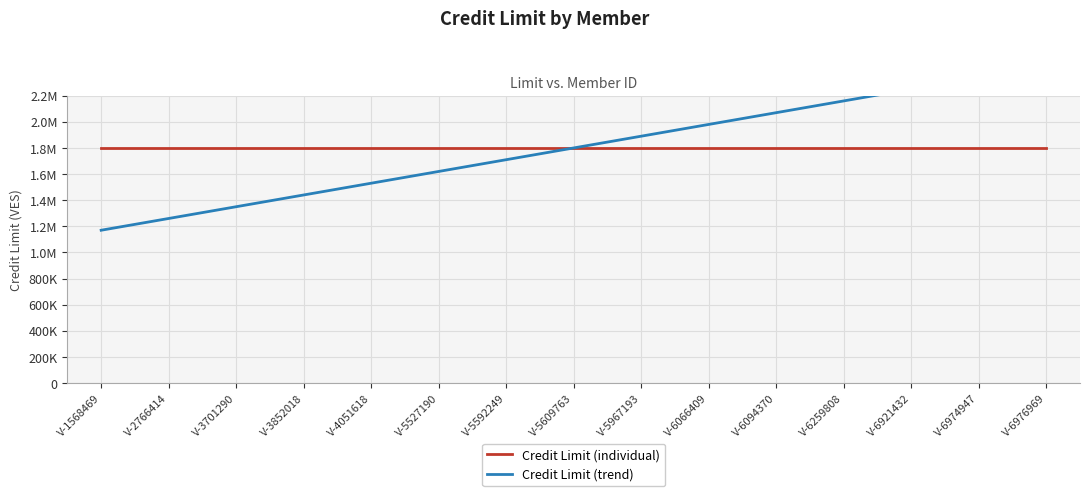

True or false: Credit Limit (trend) has more than 2 points higher than both neighbors.

False